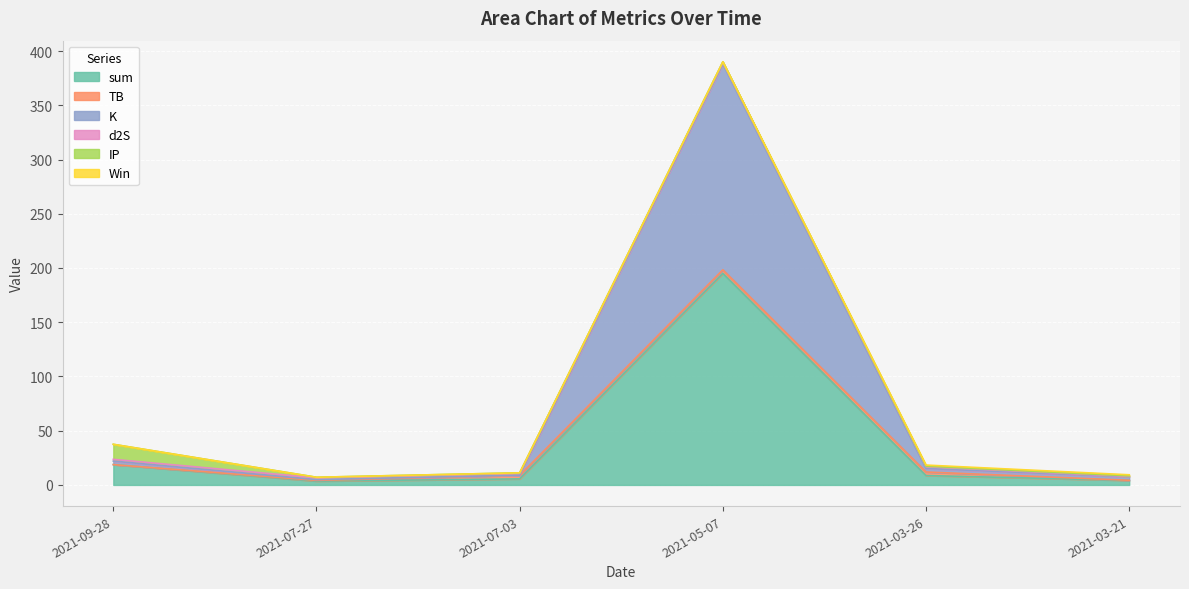

Rank the categories by sum value from lowest to highest.

2021-07-27, 2021-03-21, 2021-07-03, 2021-03-26, 2021-09-28, 2021-05-07